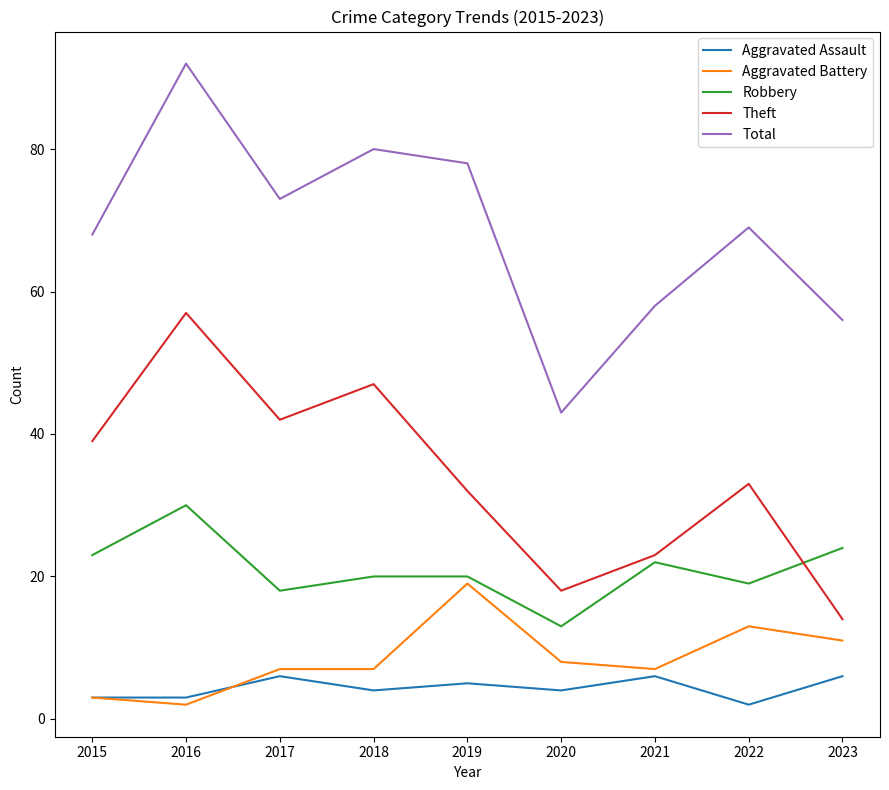

The Aggravated Battery series shows 8 at 2020. True or false?

True